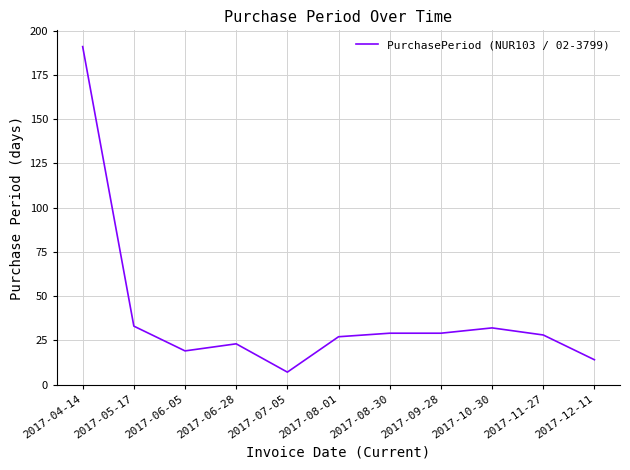

What is the minimum value shown in the chart?

7